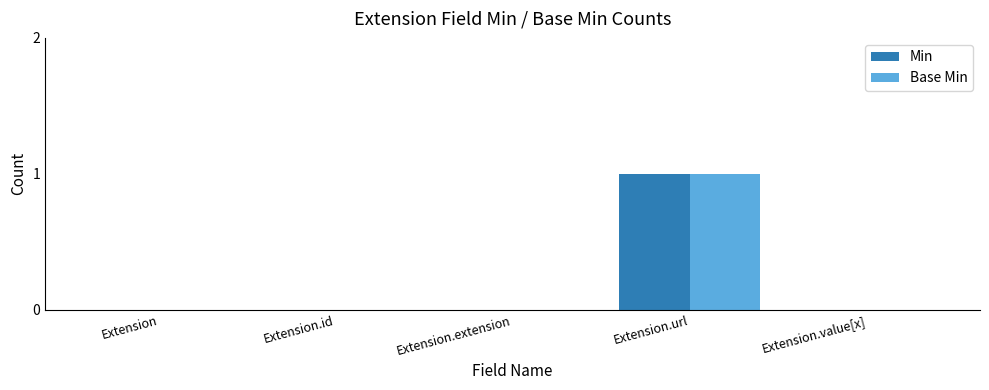

Is the value of Base Min at Extension greater than the value of Min at Extension.url?

No